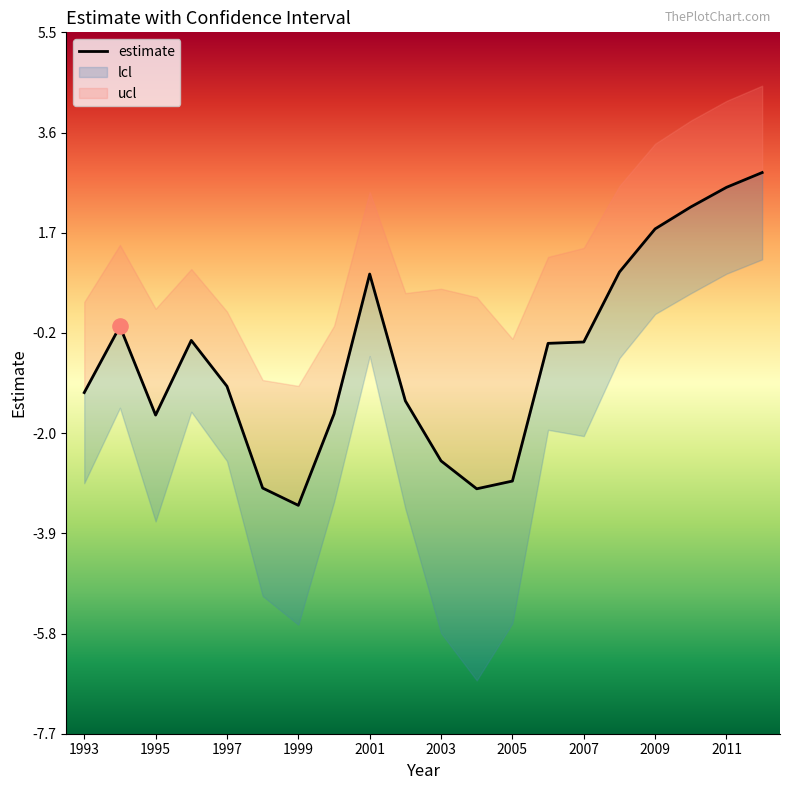

Which series contains the highest Y value?

ucl